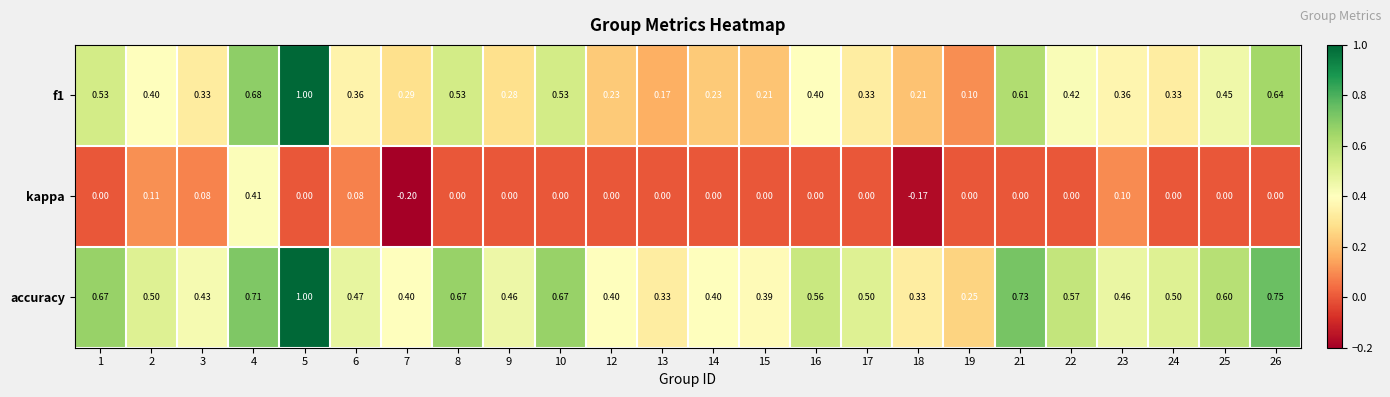

Which series has the largest total across all categories?

accuracy